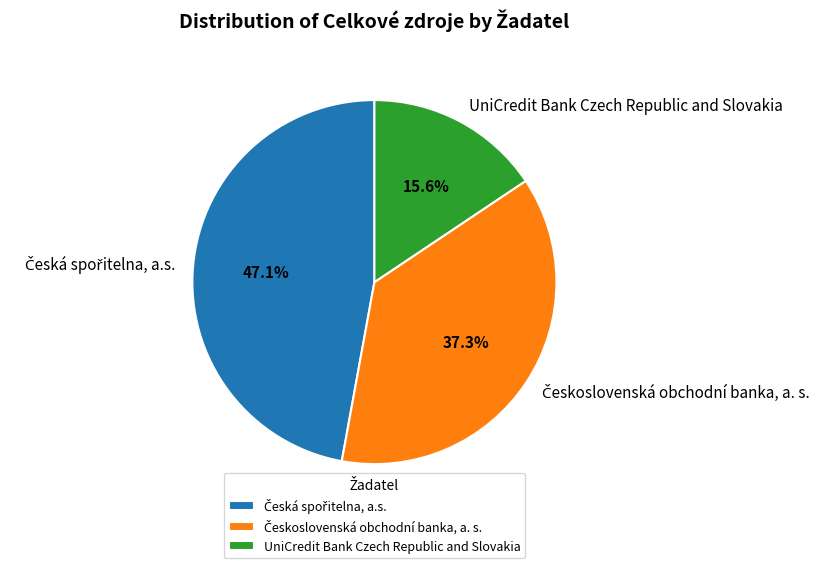

How many segments does this pie chart have?

3